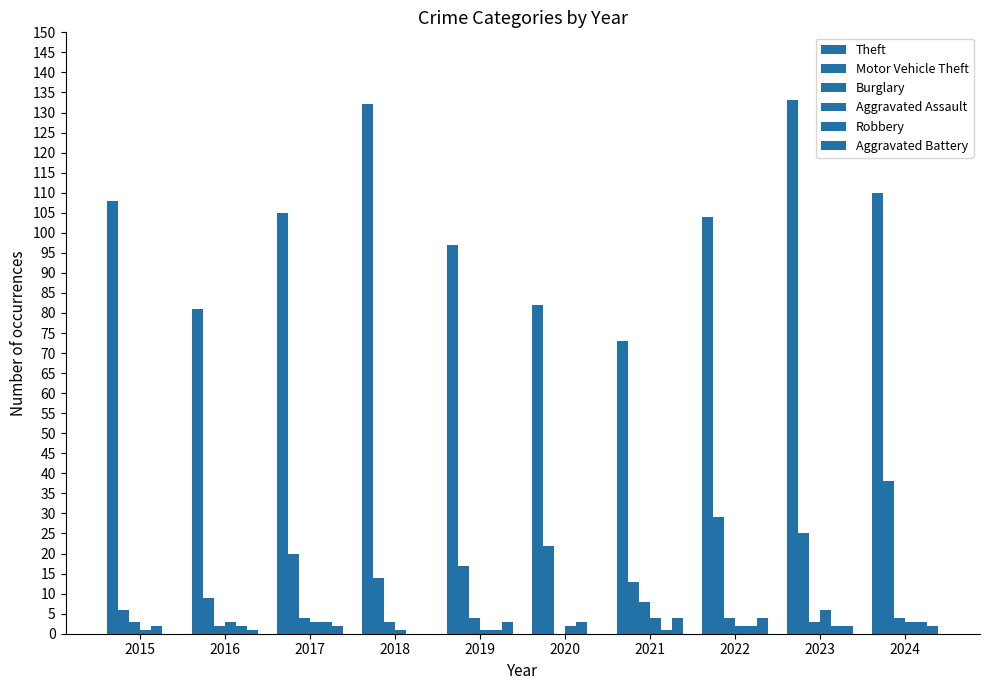

What is the value of the Motor Vehicle Theft bar at the 4th from the left?

14